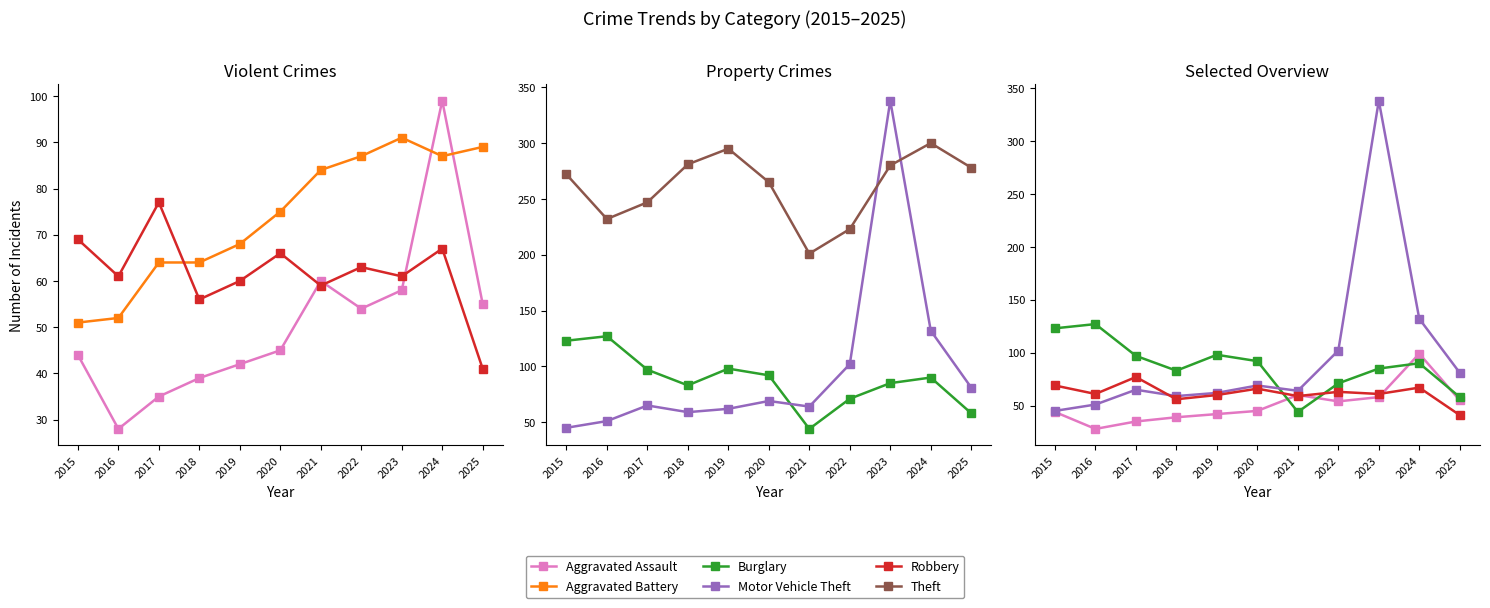

What is the value of the Aggravated Assault point at the 7th from the left?

60